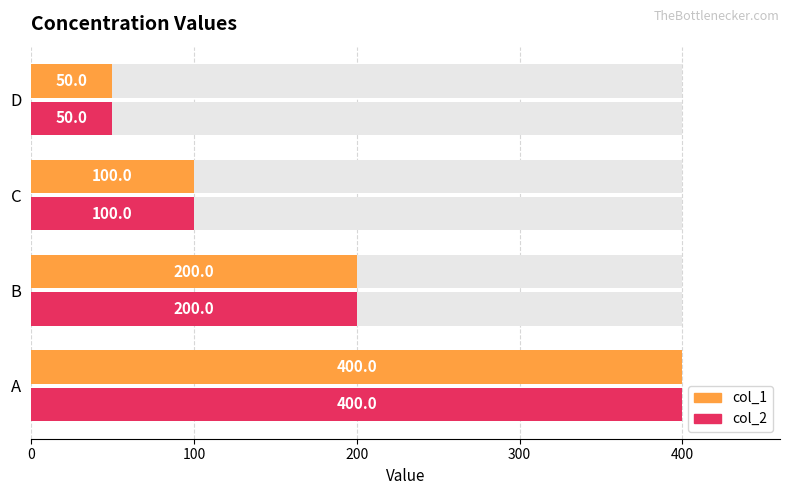

True or false: col_1 has a value of 310 at B.

False